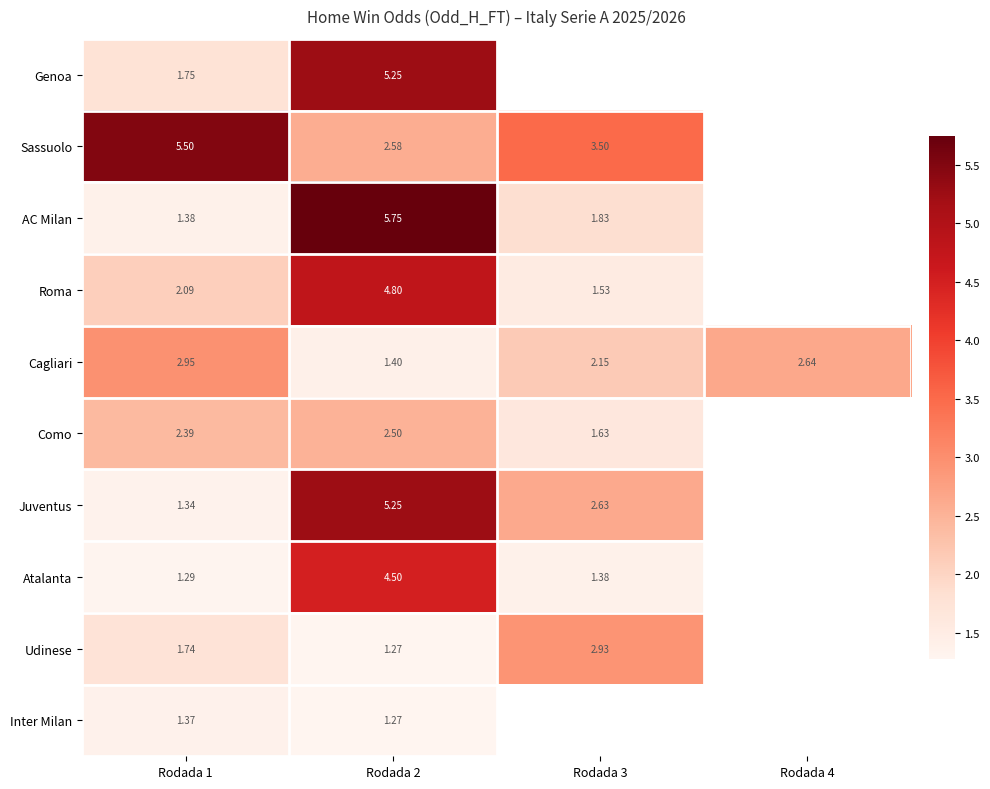

At which category is the sum across all series the highest?

Rodada 2